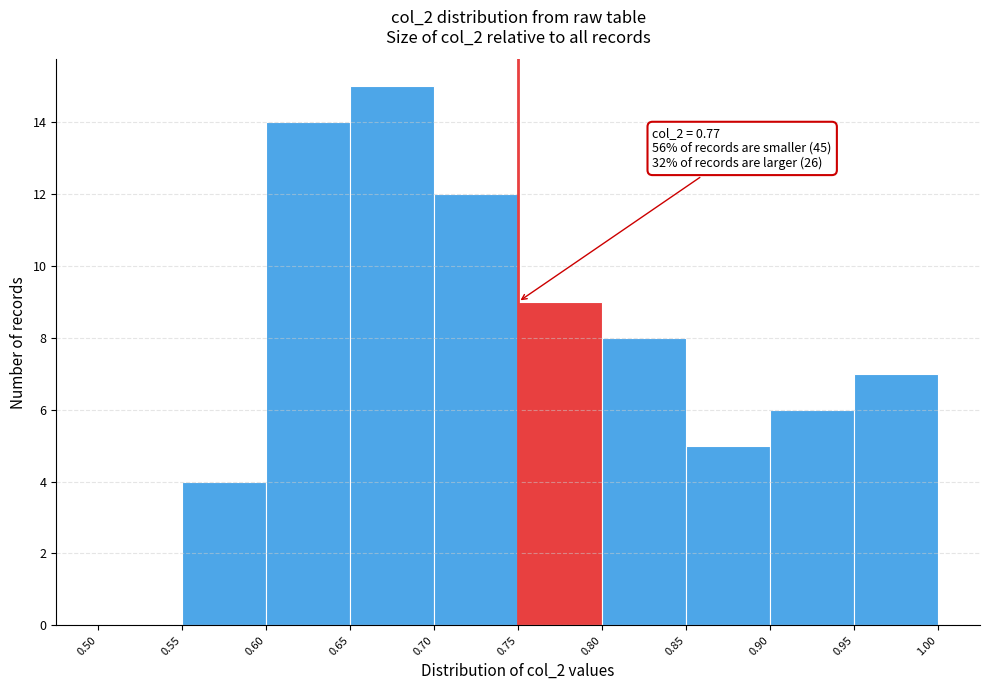

Which range on the x-axis has the tallest bar?

0.65 to 0.70